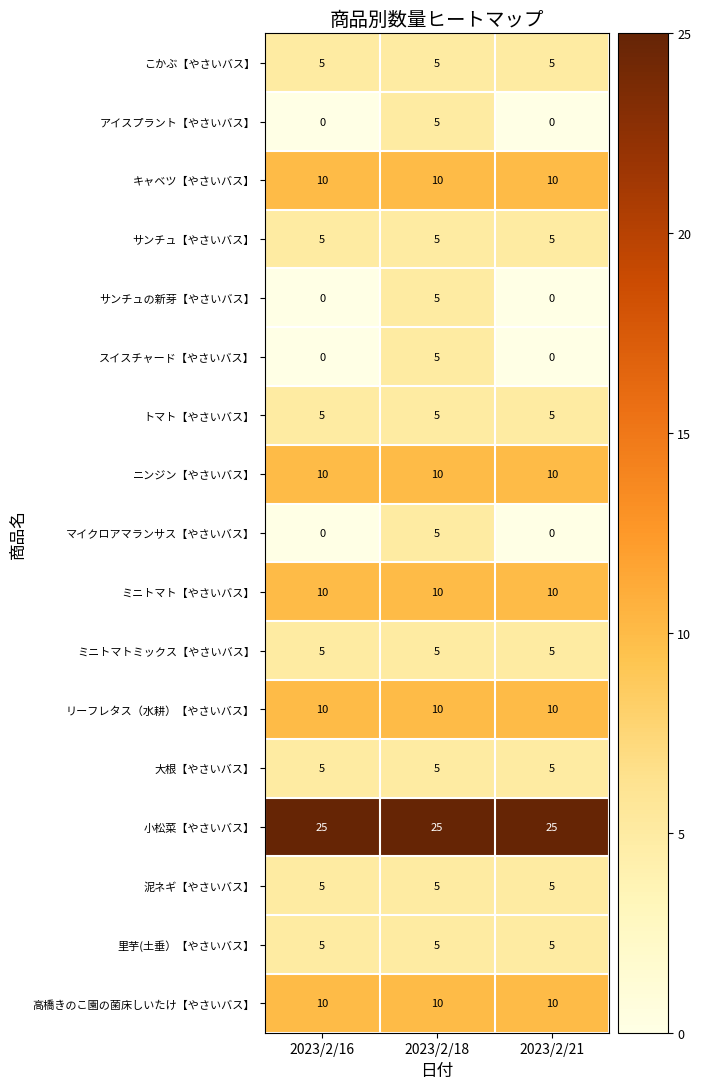

The value of 里芋(土垂）【やさいバス】 at 2023/2/16 is 5. True or false?

True